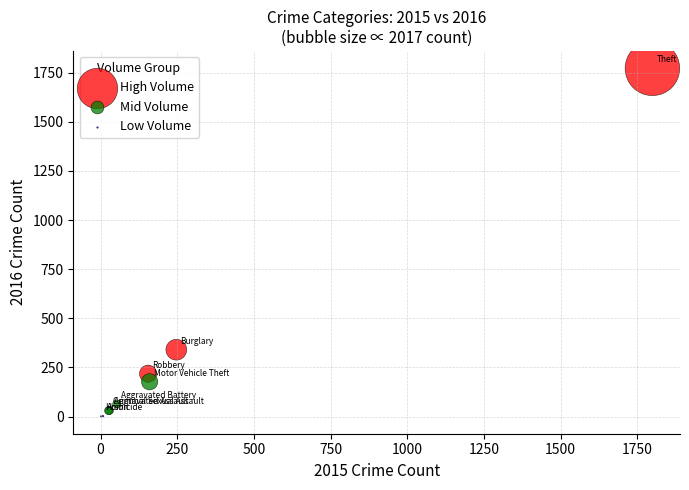

Which series contains the highest Y value?

High Volume